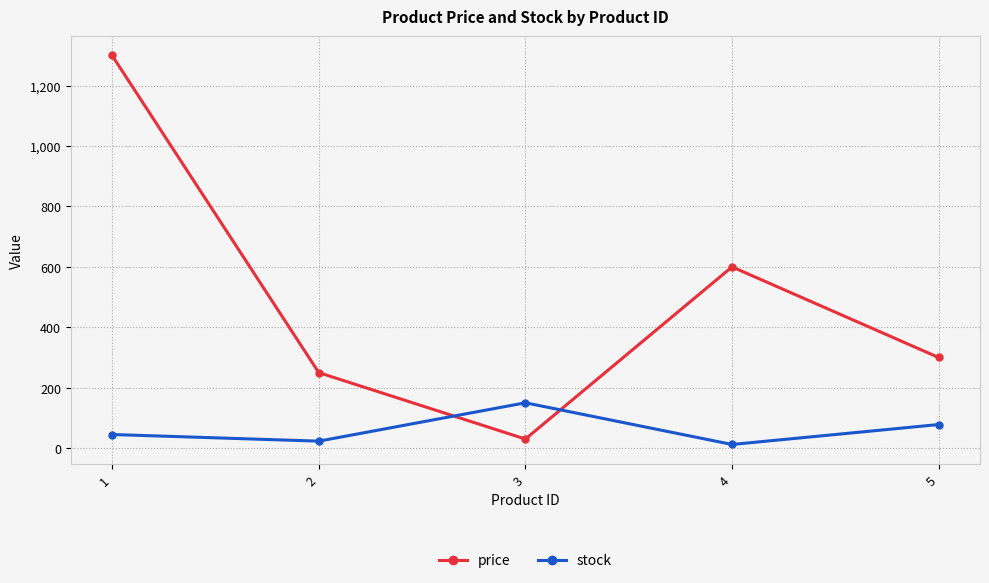

What is the difference between the second highest and second lowest values in the price series?

350.0